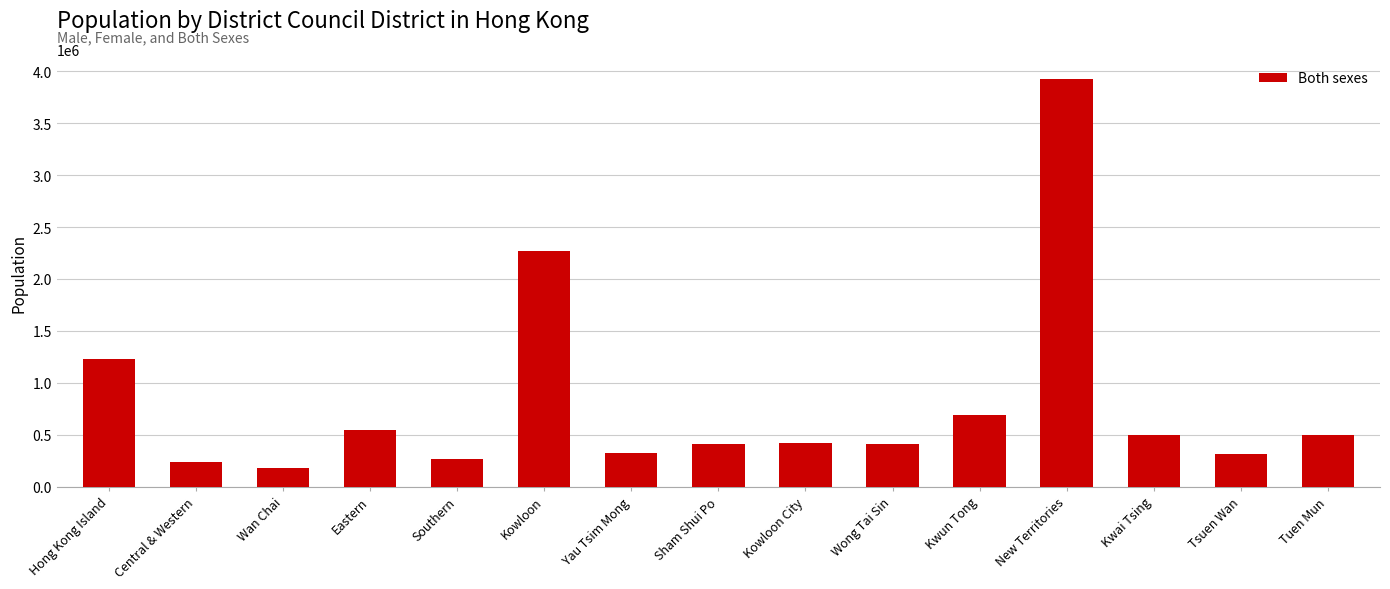

What is the sum of the values at Sham Shui Po and Kowloon?

2687500